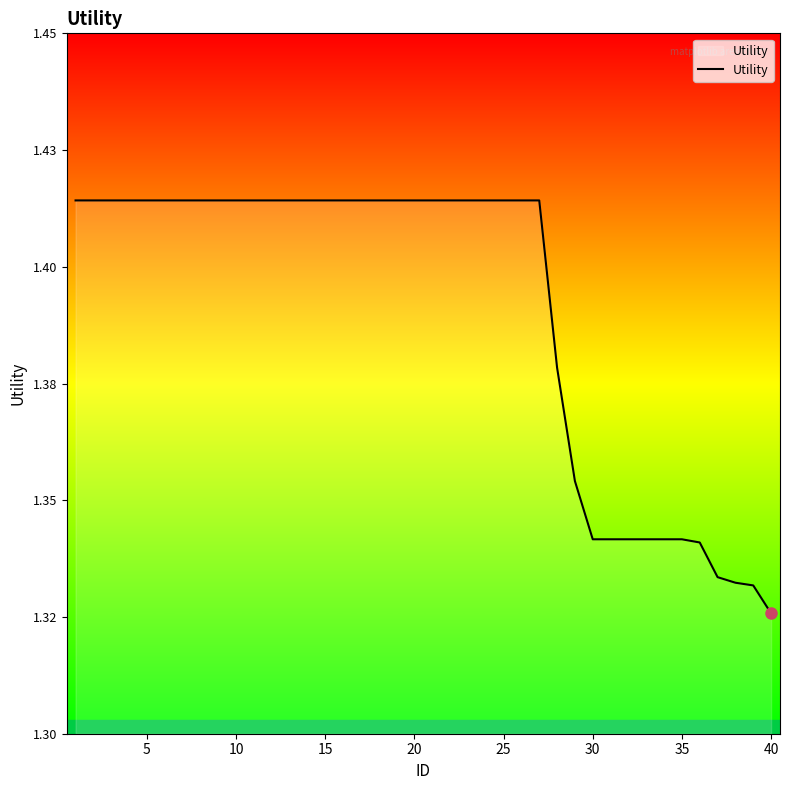

Does the chart display data point markers on the line(s)?

No